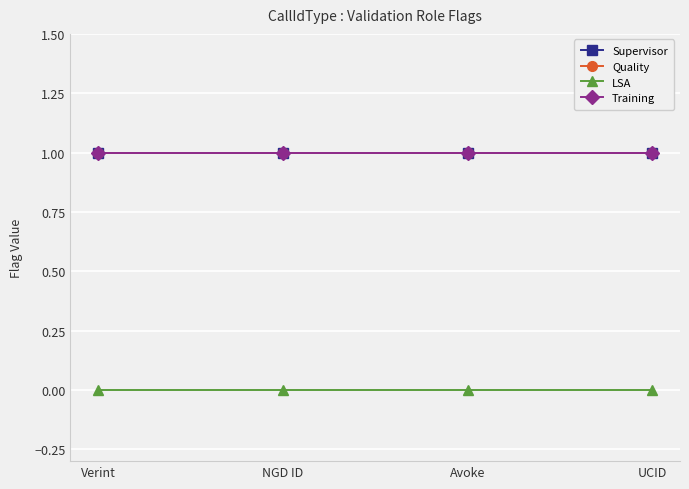

What is the lowest value of the Supervisor series?

1